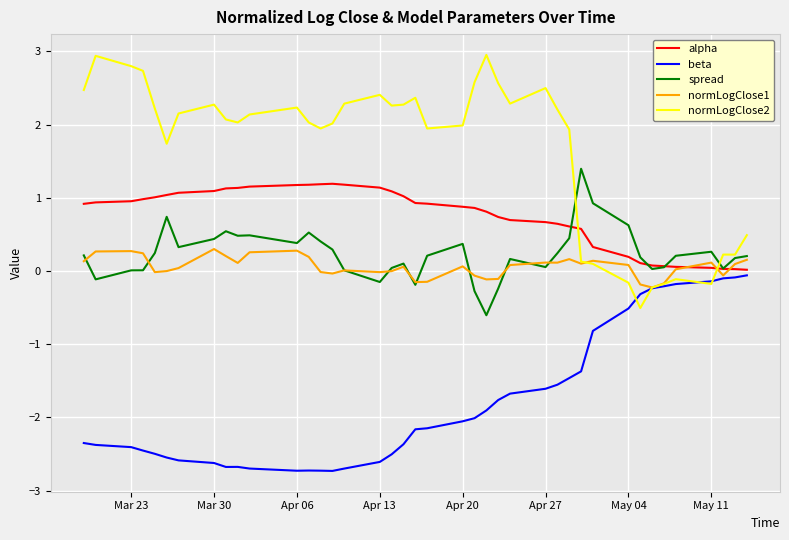

Which series has the largest total across all categories?

normLogClose2